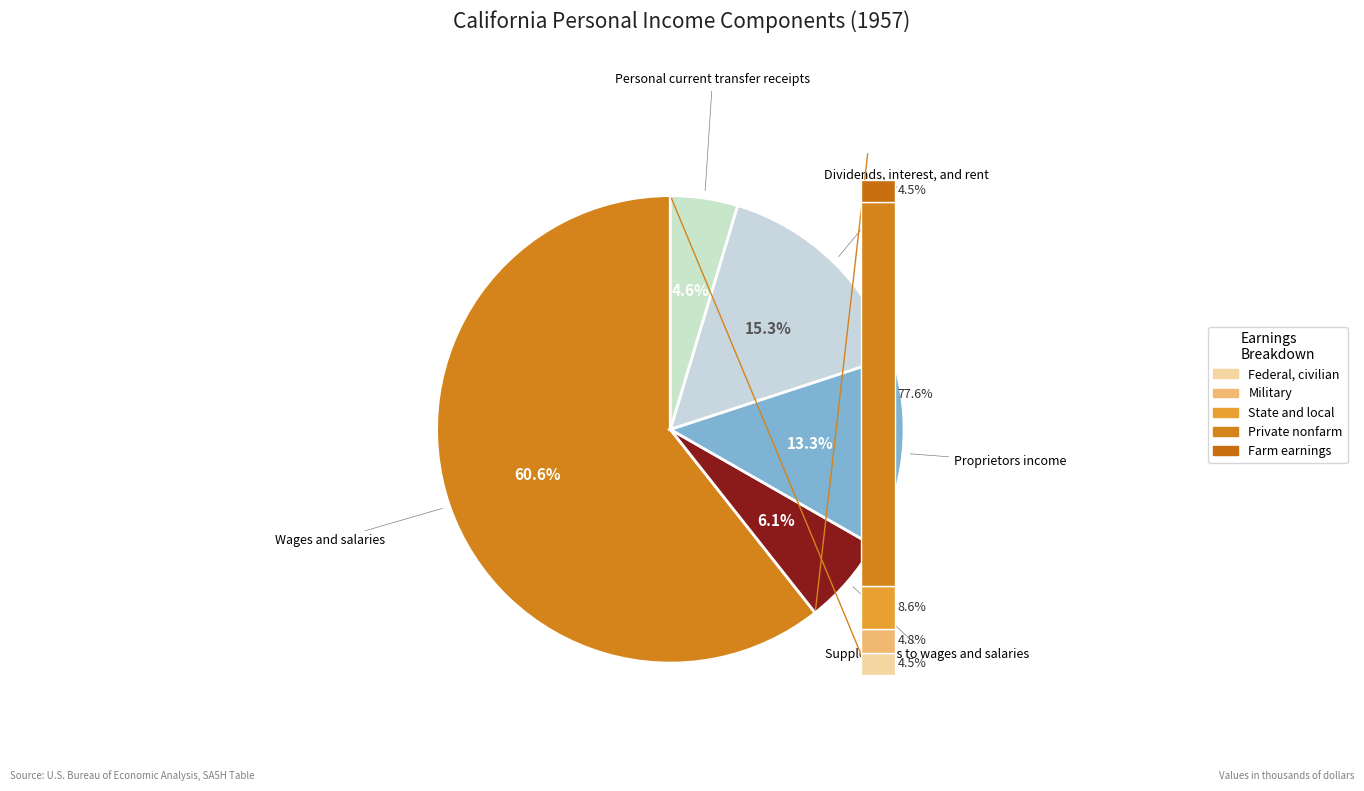

Rank the categories by value from highest to lowest.

Wages and salaries, Dividends, interest, and rent, Proprietors income, Supplements to wages and salaries, Personal current transfer receipts